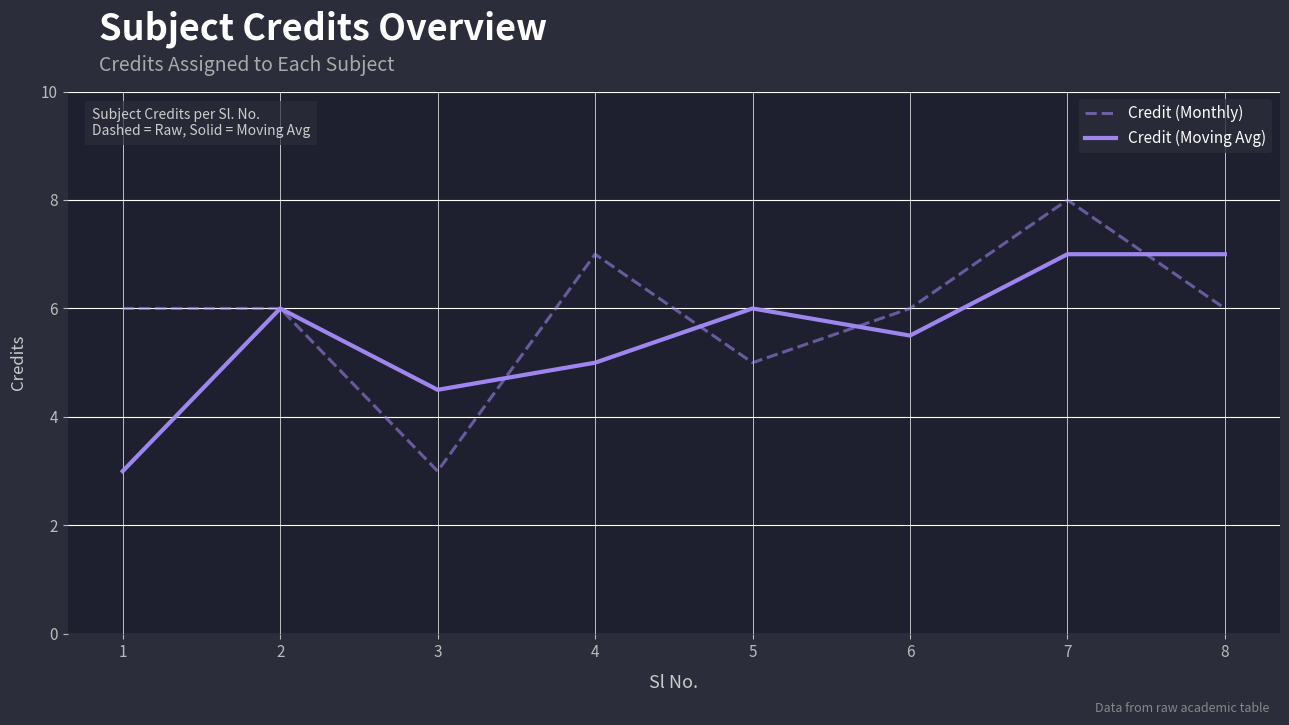

What is the total value across all series at 1?

9.0